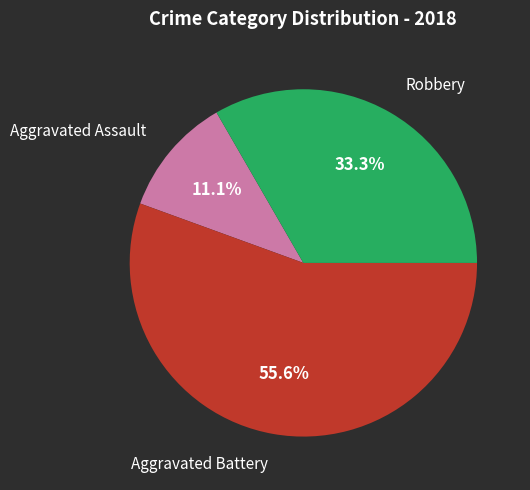

What percentage is the Robbery slice, to the nearest percent?

33%